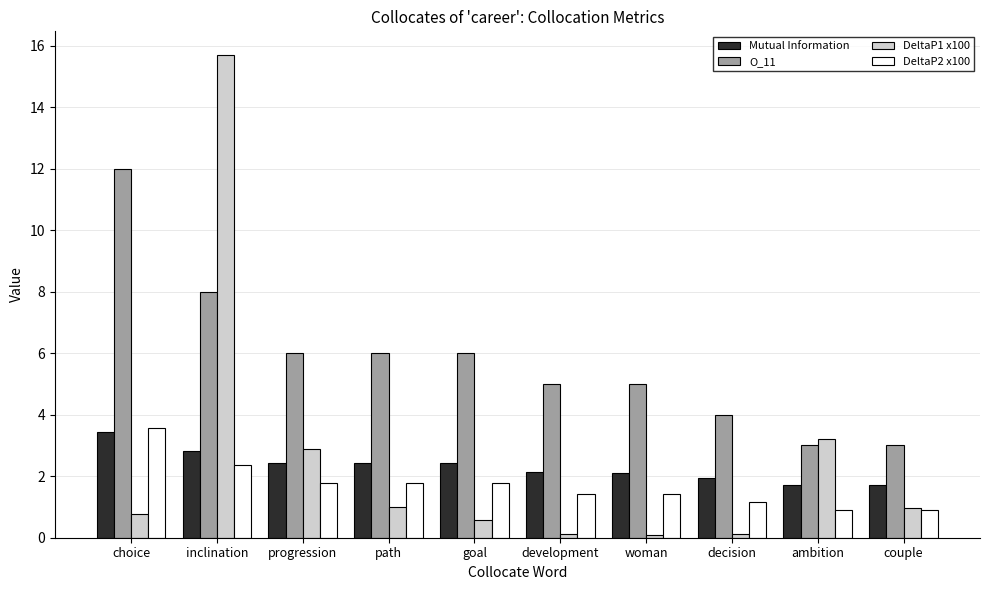

What is the maximum value for Mutual Information?

3.4